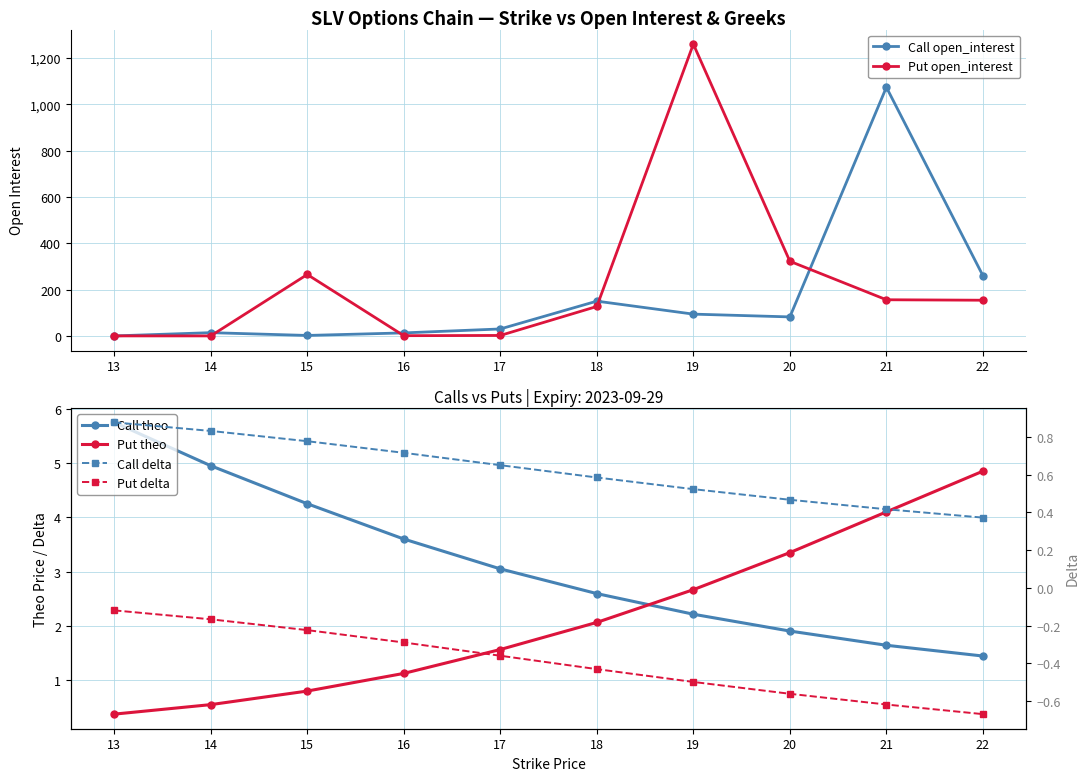

True or false: Put theo and Put open_interest cross at least once.

True